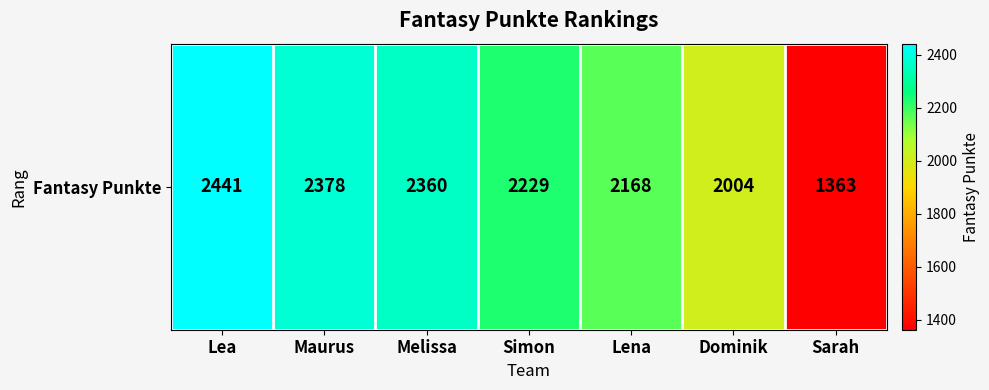

Reading left to right, transcribe all the data shown in this chart.

Lea=2441	Maurus=2378	Melissa=2360	Simon=2229	Lena=2168	Dominik=2004	Sarah=1363